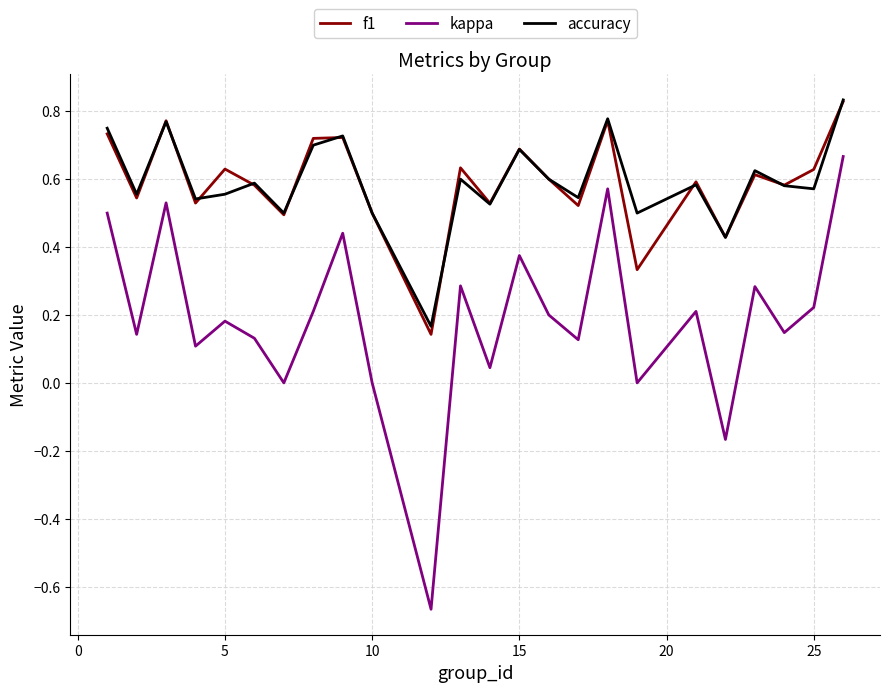

True or false: kappa and accuracy cross at least once.

False